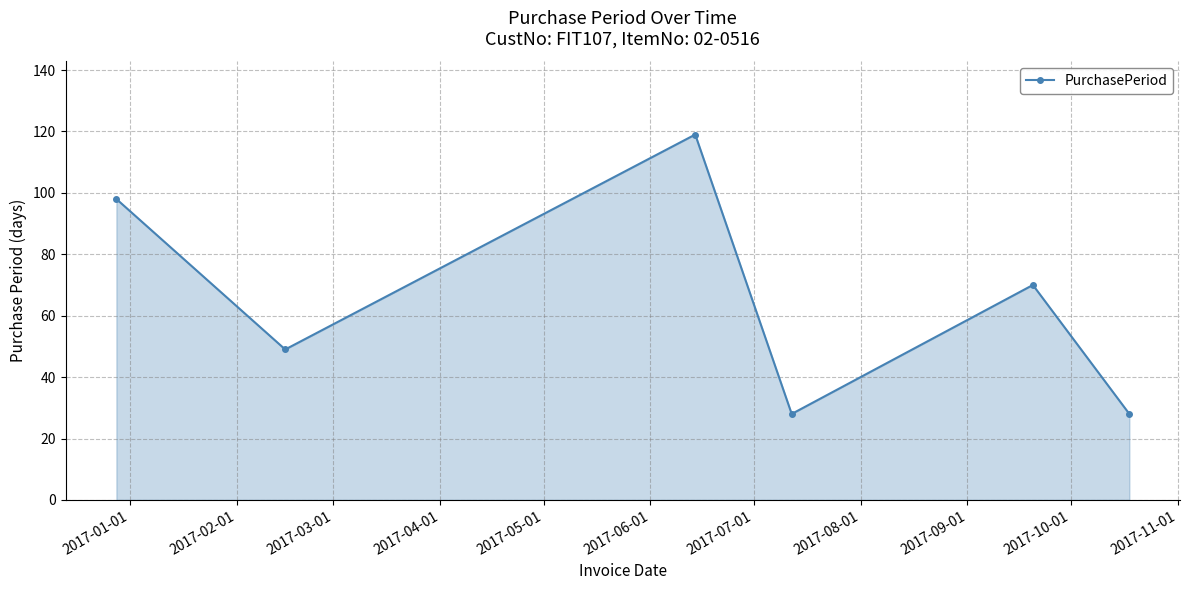

What is the value of the 5th point from the left?

70